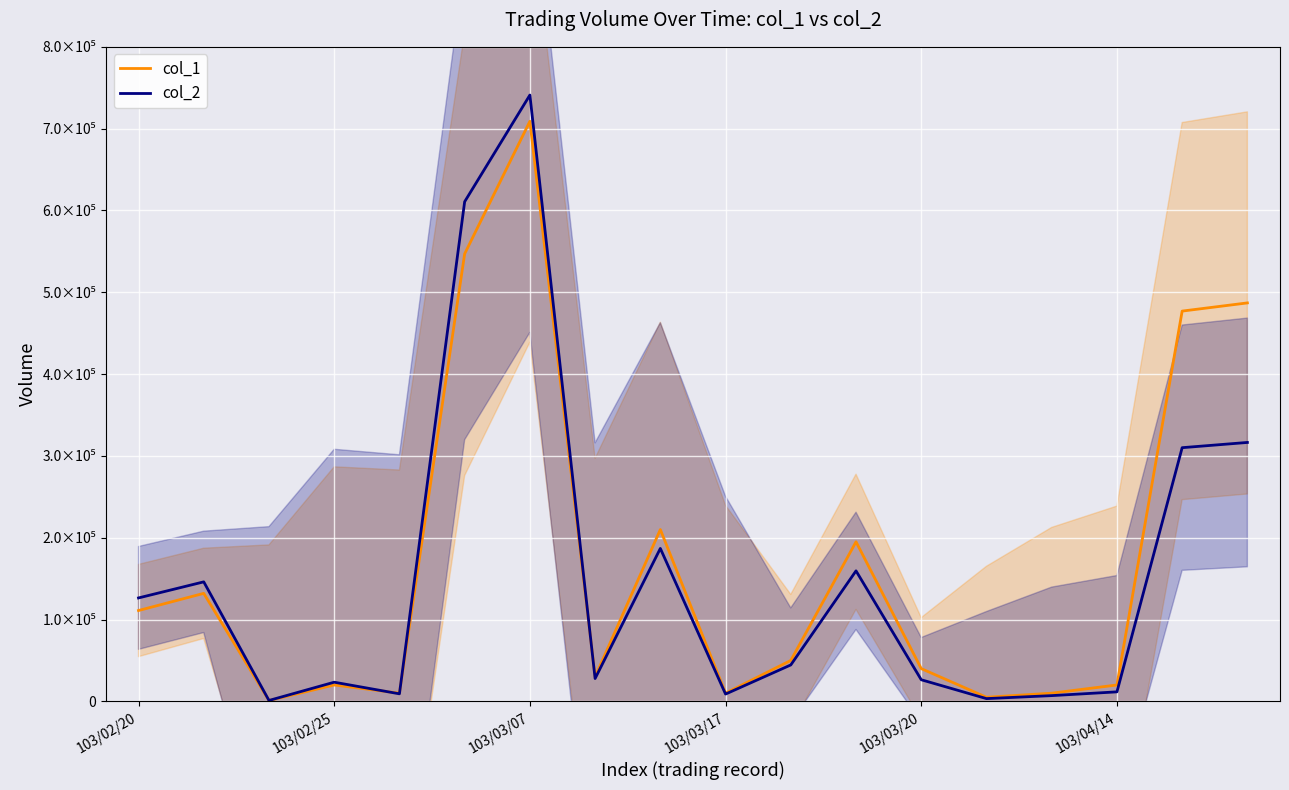

What are all the series names shown in the legend?

col_1, col_2